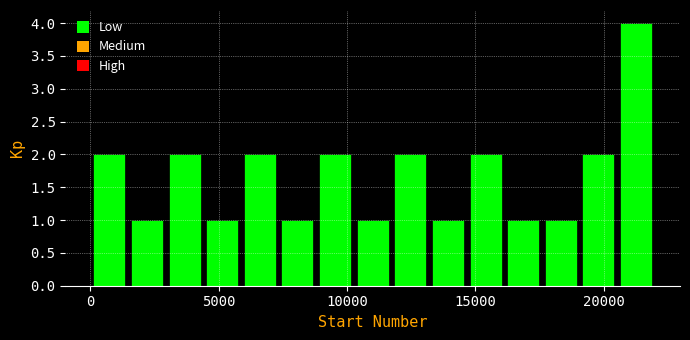

Read against the x-axis, roughly where is the centre of the tallest bar?

21500